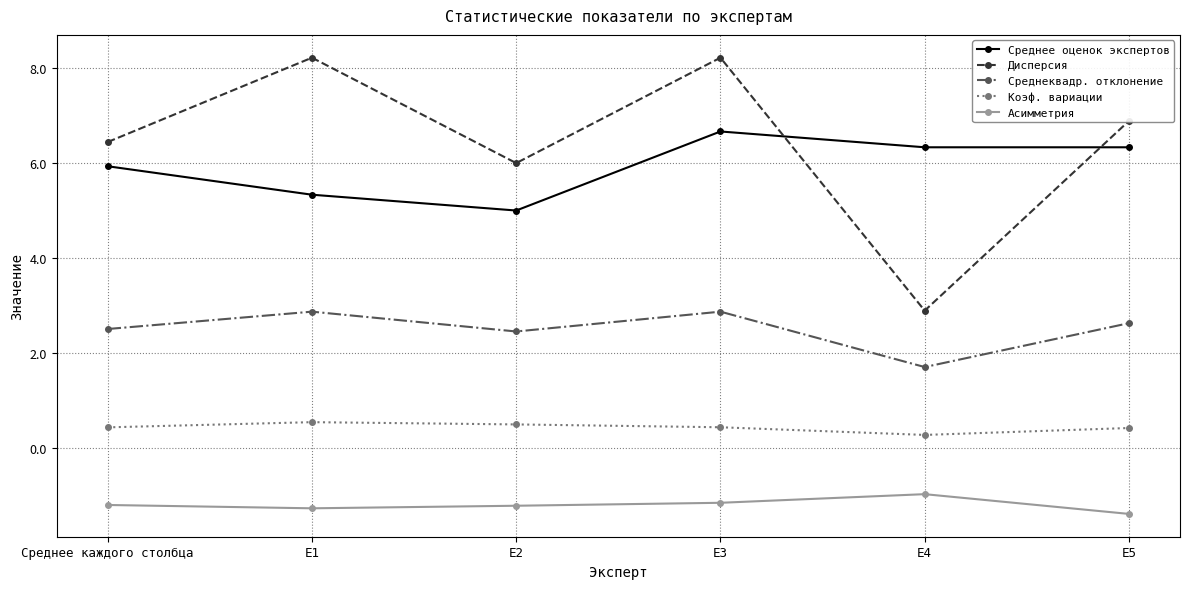

Which series has the largest range (max minus min)?

Дисперсия